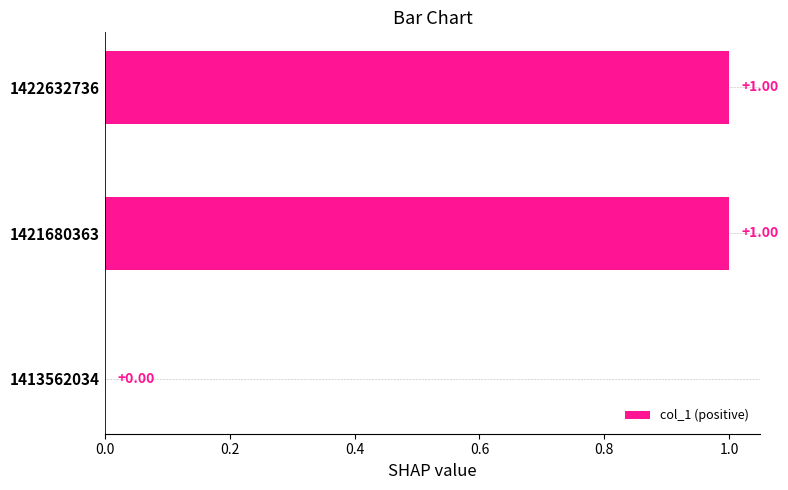

The value of col_1 at 1422632736 is 1. True or false?

True